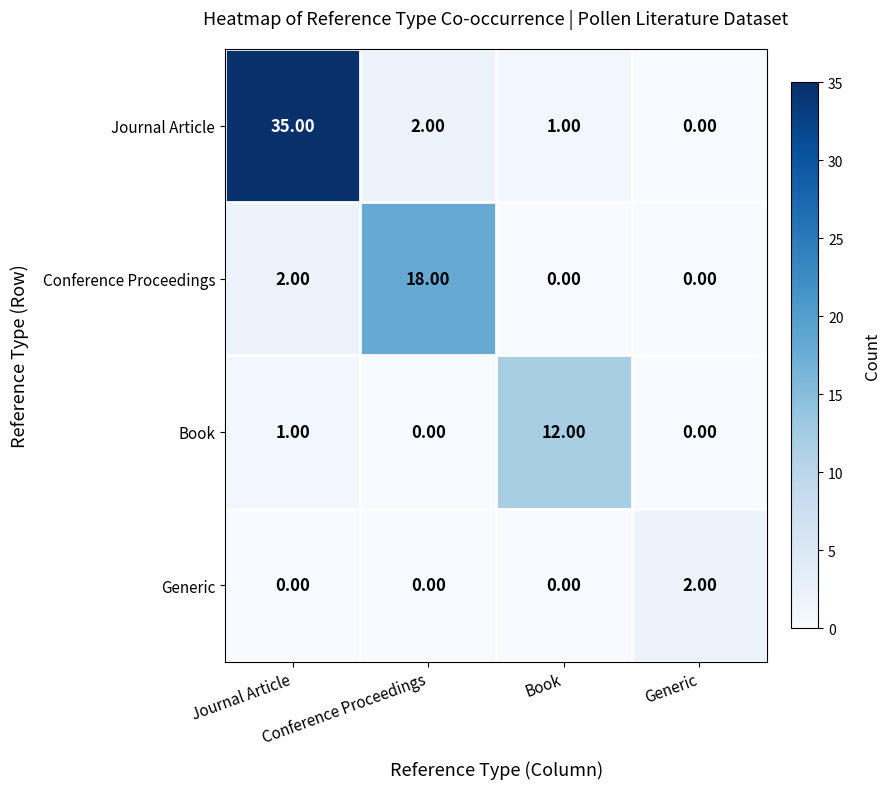

At Journal Article, list the series in order from smallest to largest.

Generic, Book, Conference Proceedings, Journal Article